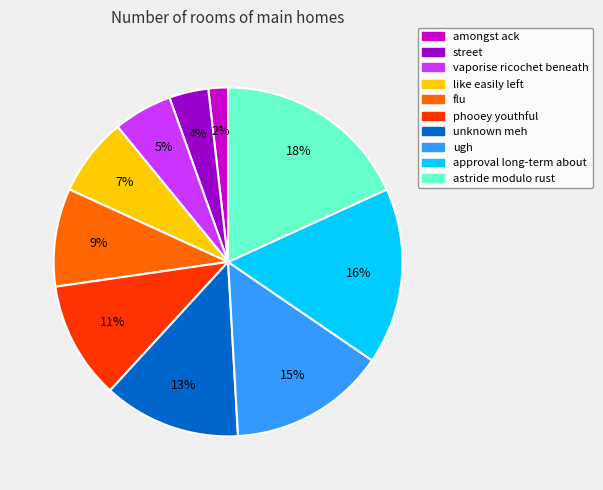

Does ugh account for over 50% of the chart?

No